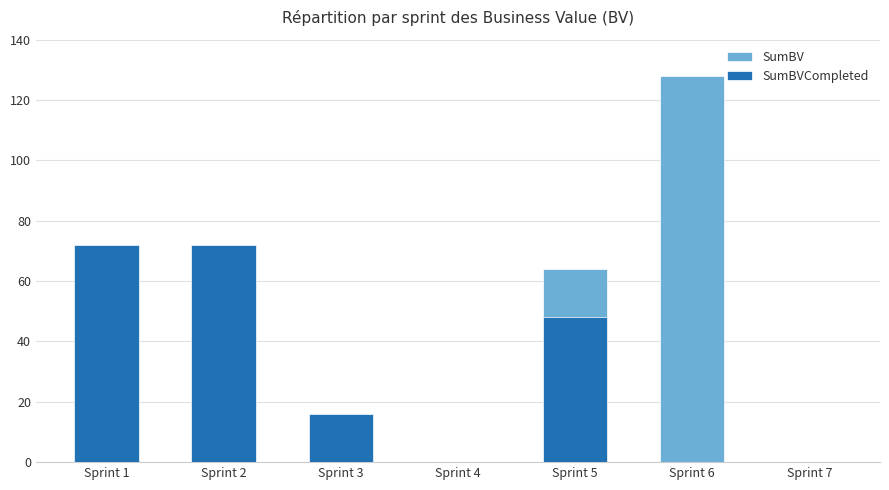

What is the value of the SumBV bar at the 2nd from the left?

72